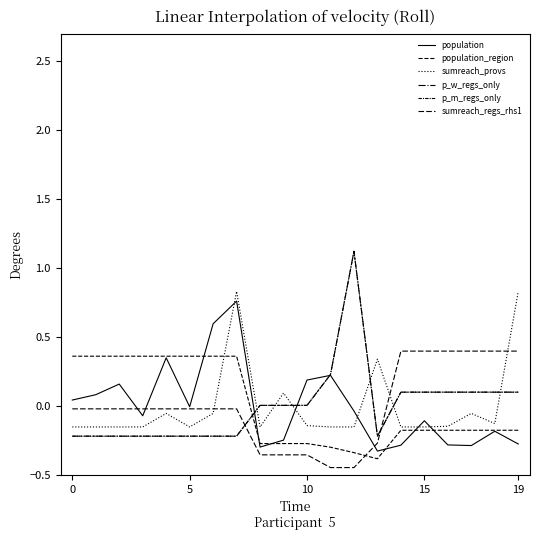

Is this an area chart (filled region under the line)?

No